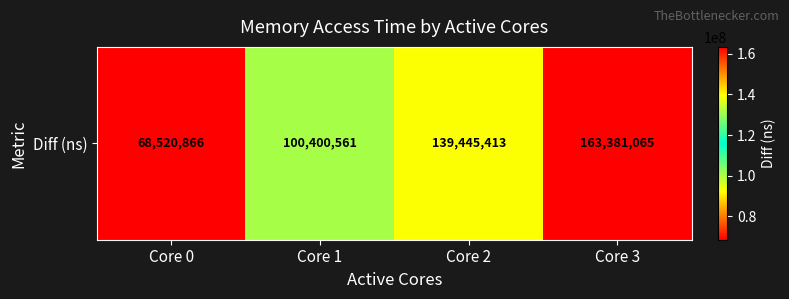

Where does the data first go above 139445413?

Core 3